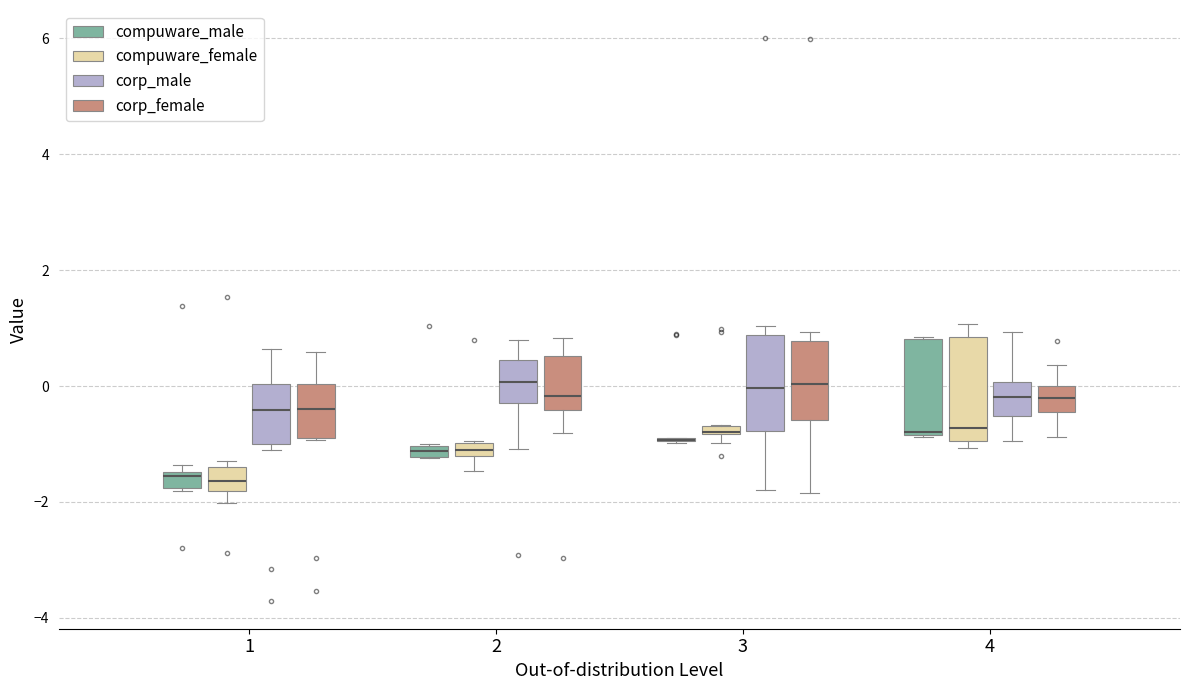

Where is the lower edge of the box for 4 (compuware_male) on the y-axis? The values are not printed on the chart, so give them approximately, as read against the axis.

-0.8